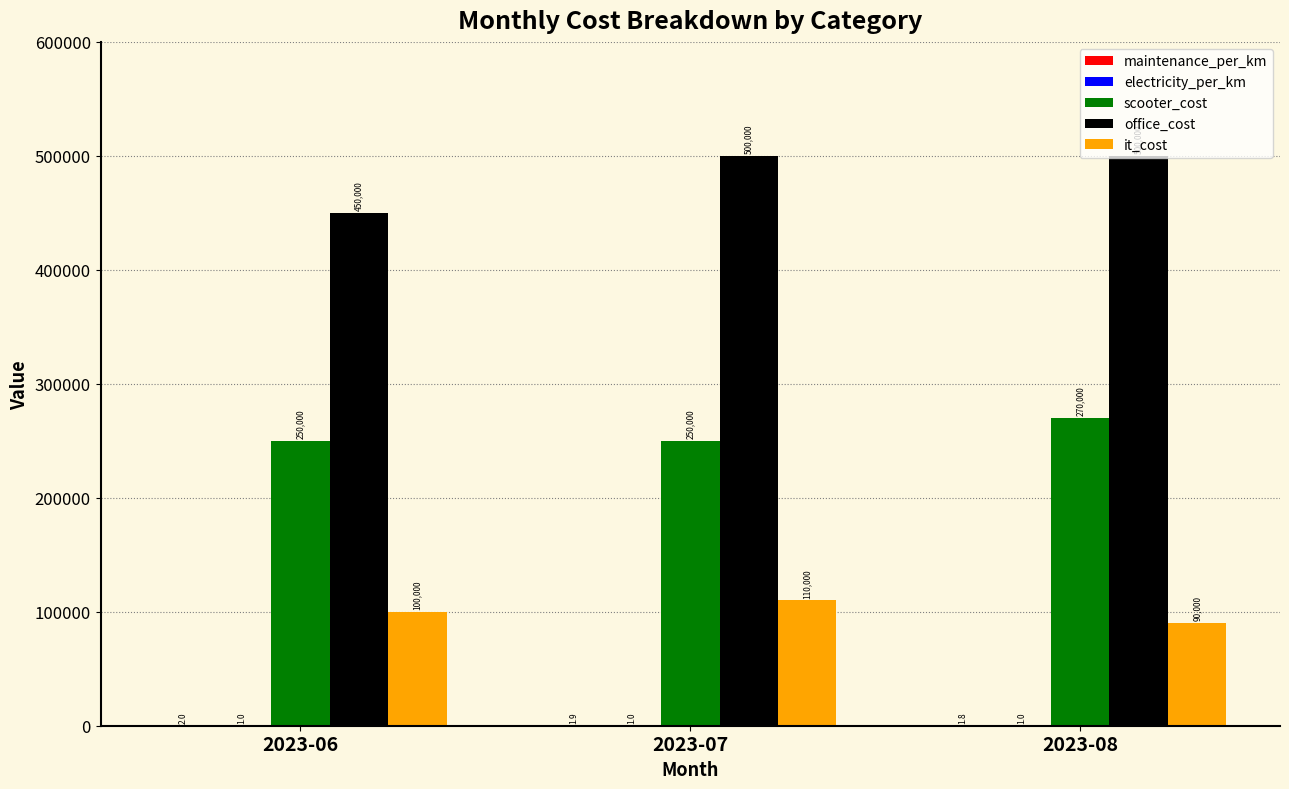

Which series has the largest total across all categories?

office_cost